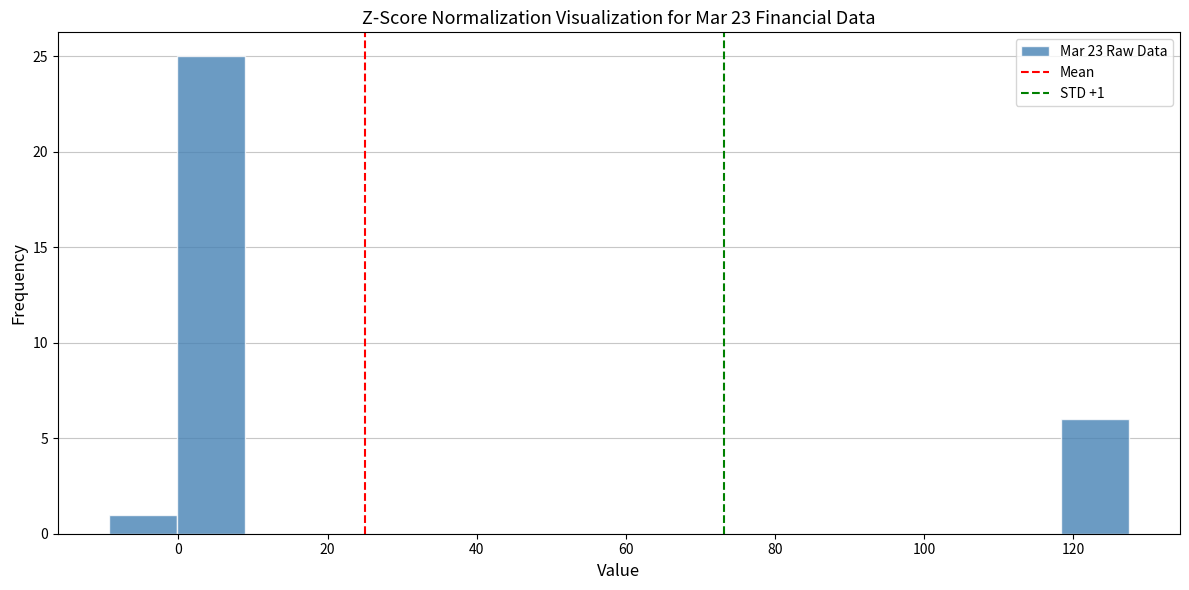

Over which range of the x-axis is the bar tallest?

0 to 8